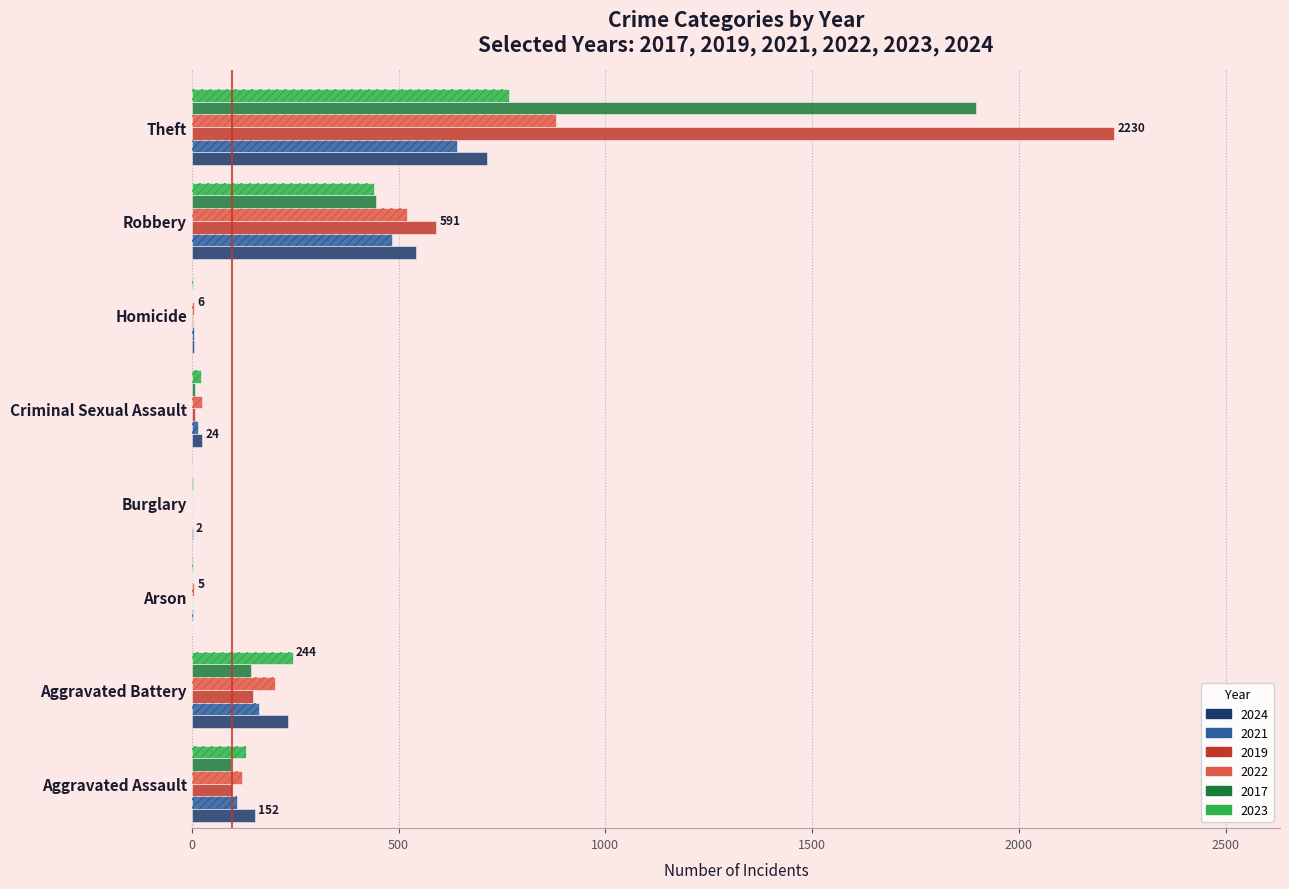

What position from the right is Aggravated Assault?

8